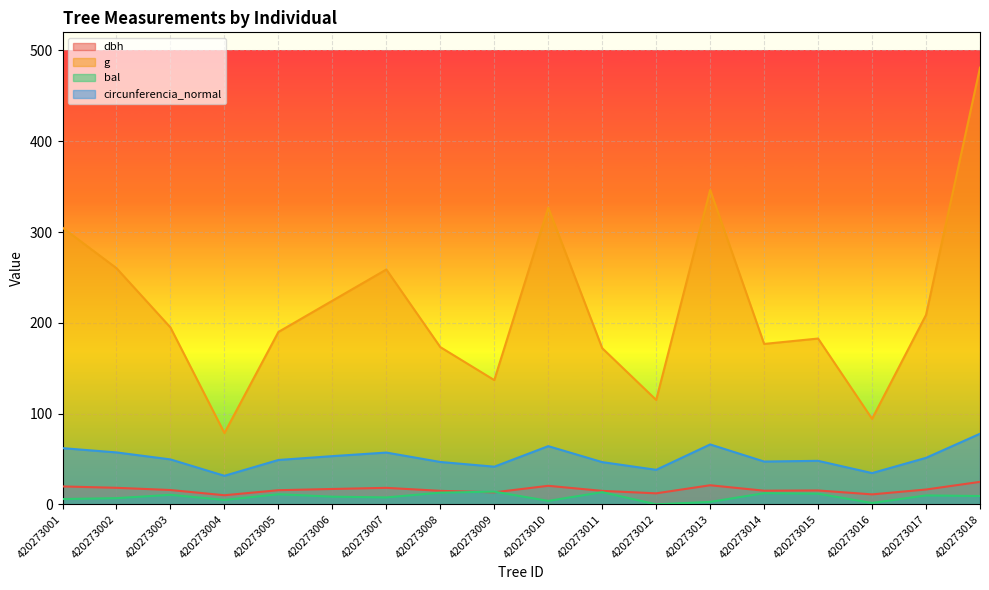

At how many categories does at least one series exceed 43?

18